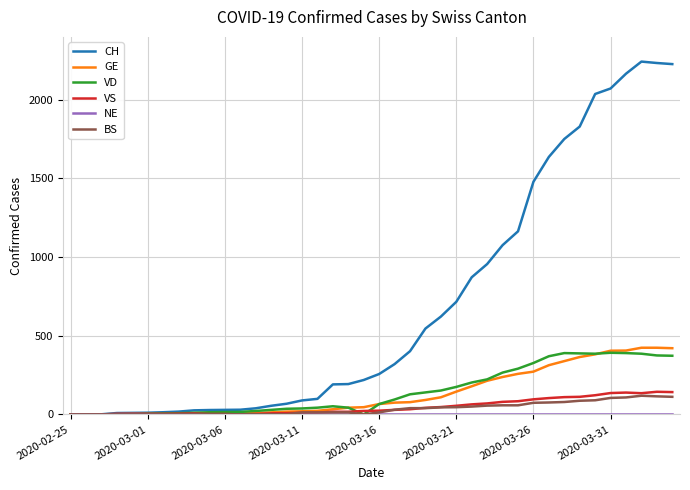

What is the greatest value displayed?

2243